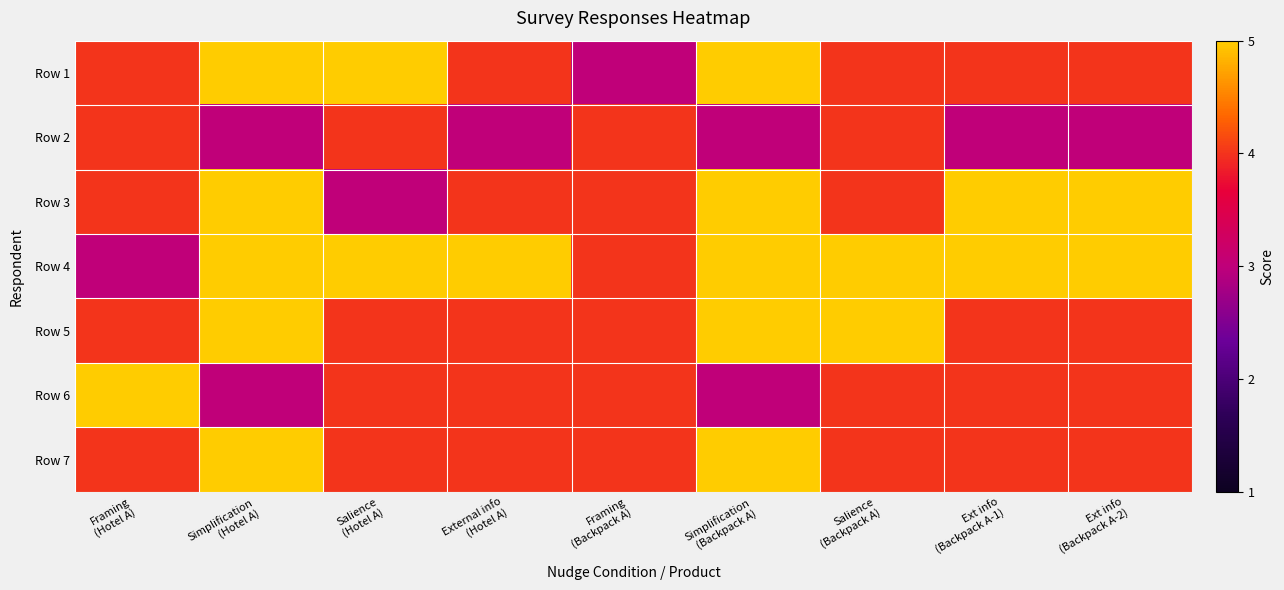

List the series in order of their peak value, highest first.

Row 1, Row 3, Row 4, Row 5, Row 6, Row 7, Row 2